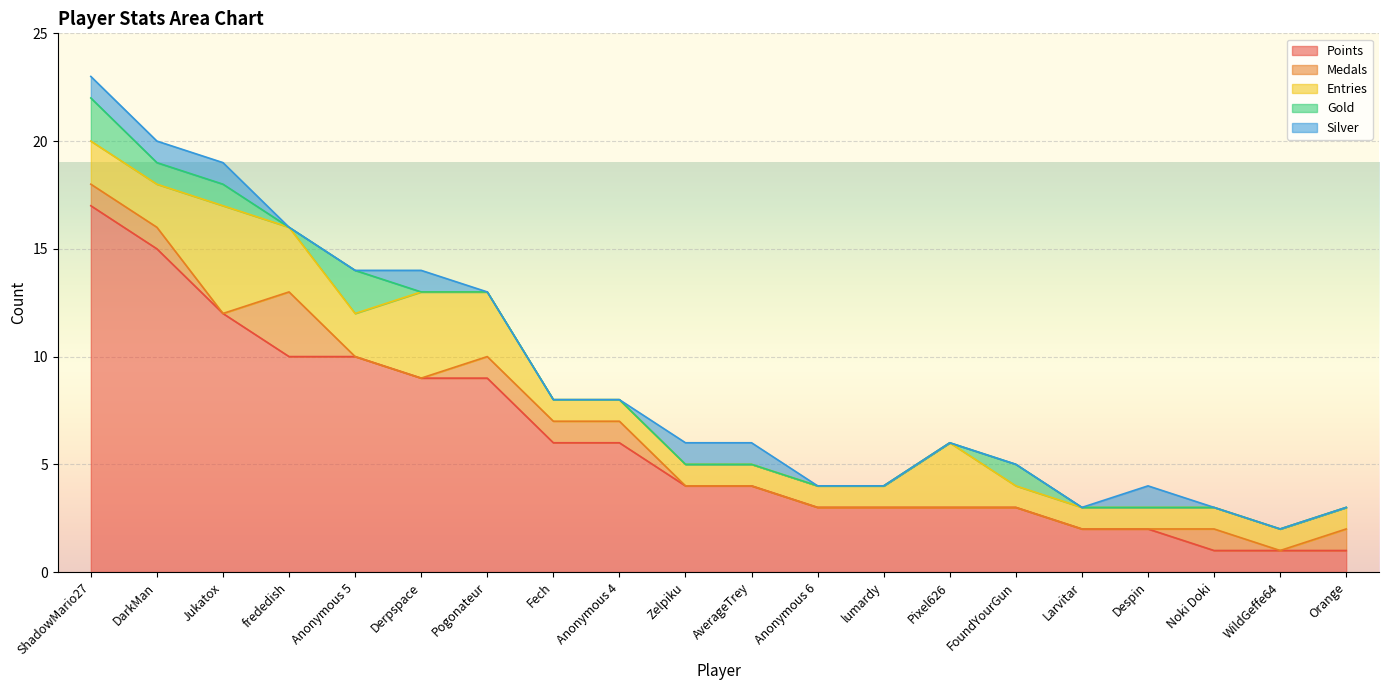

What are all the series names shown in the legend?

Points, Medals, Entries, Gold, Silver